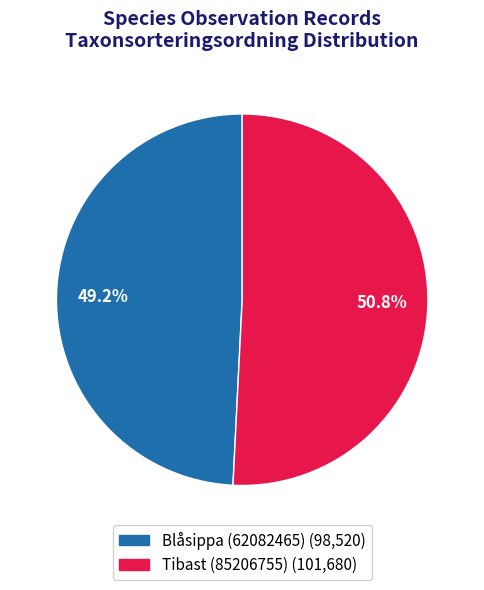

Approximately how many times larger is the value at Blåsippa (62082465) compared to Tibast (85206755)?

1.0